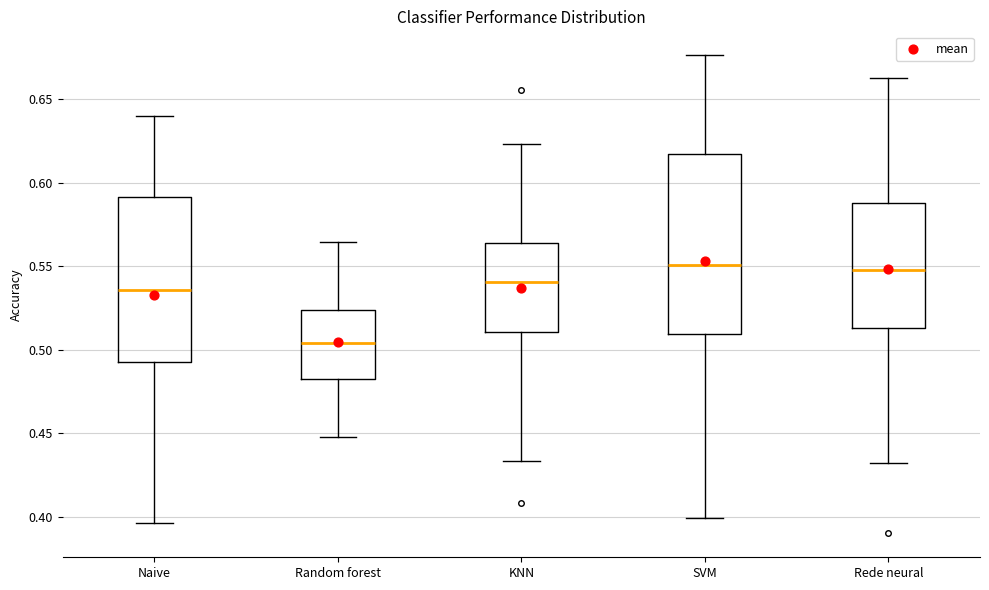

Reading left to right, read every box against the y-axis: the position of its median line, the range the box covers, and the ends of its whiskers. The values are not printed on the chart, so give them approximately, as read against the axis.

Naive: median 0.535, box 0.495 to 0.590, whiskers 0.395 to 0.640
Random forest: median 0.505, box 0.480 to 0.525, whiskers 0.450 to 0.565
KNN: median 0.540, box 0.510 to 0.565, whiskers 0.435 to 0.625
SVM: median 0.550, box 0.510 to 0.615, whiskers 0.400 to 0.675
Rede neural: median 0.550, box 0.515 to 0.590, whiskers 0.435 to 0.660